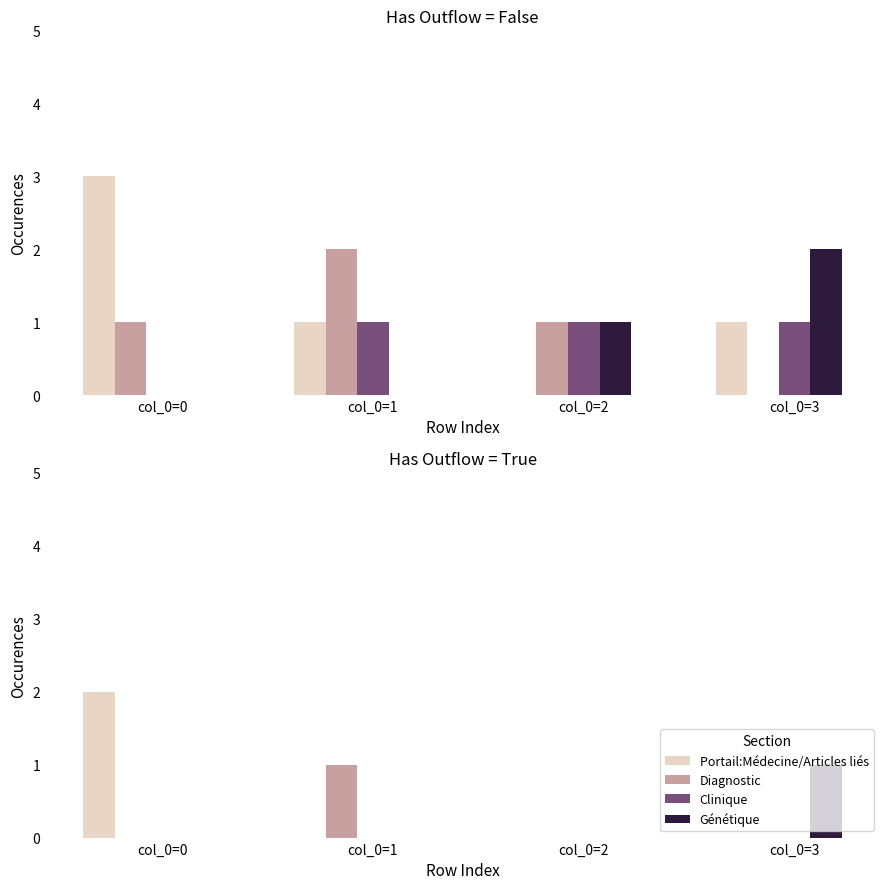

How many Génétique values are between 0 and 1?

4